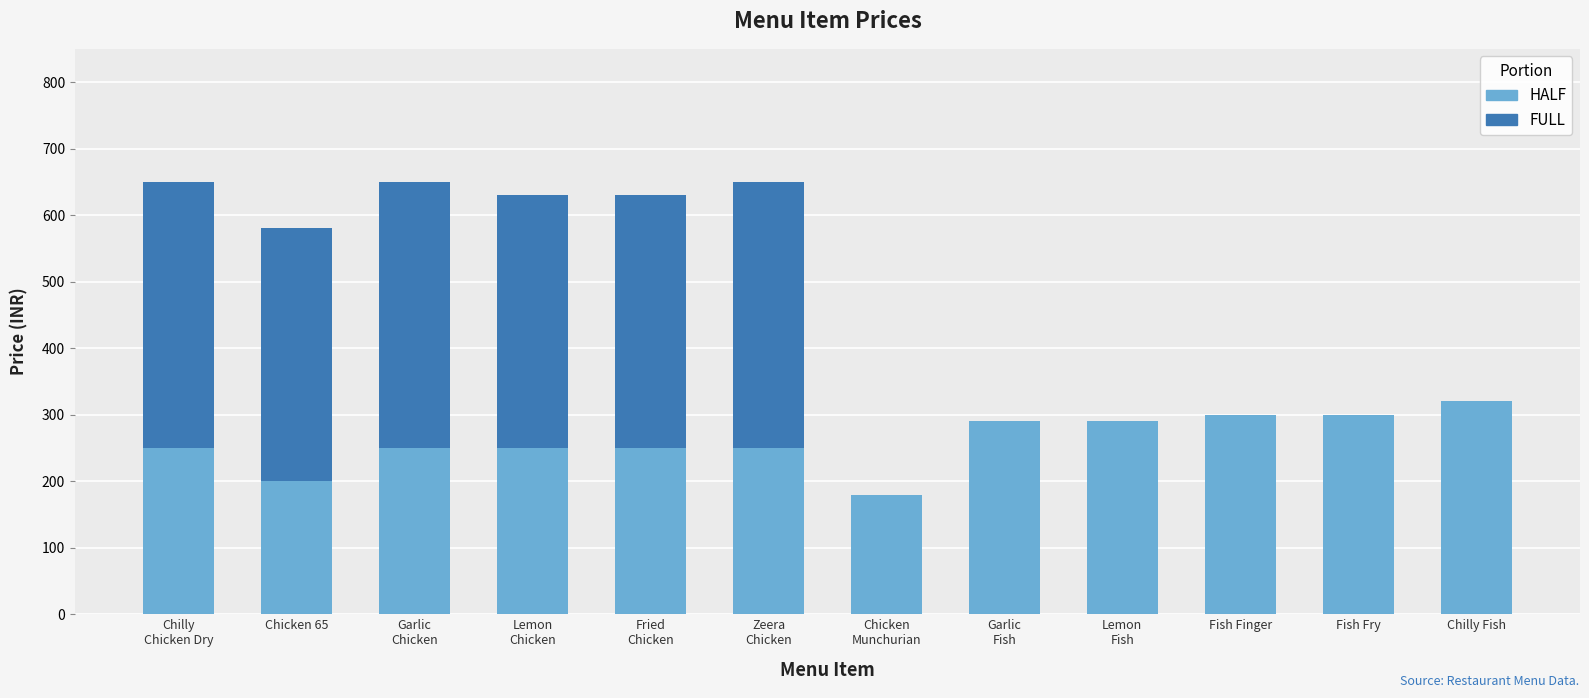

True or false: HALF has a value of 173 at Chilly
Chicken Dry.

False